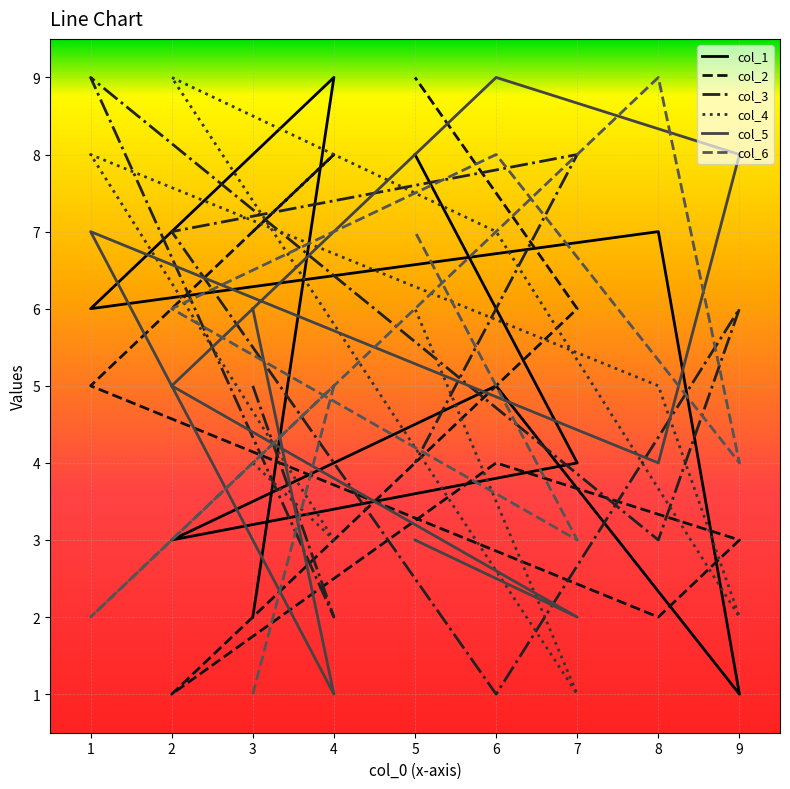

What is the sum of all col_6 values?

45